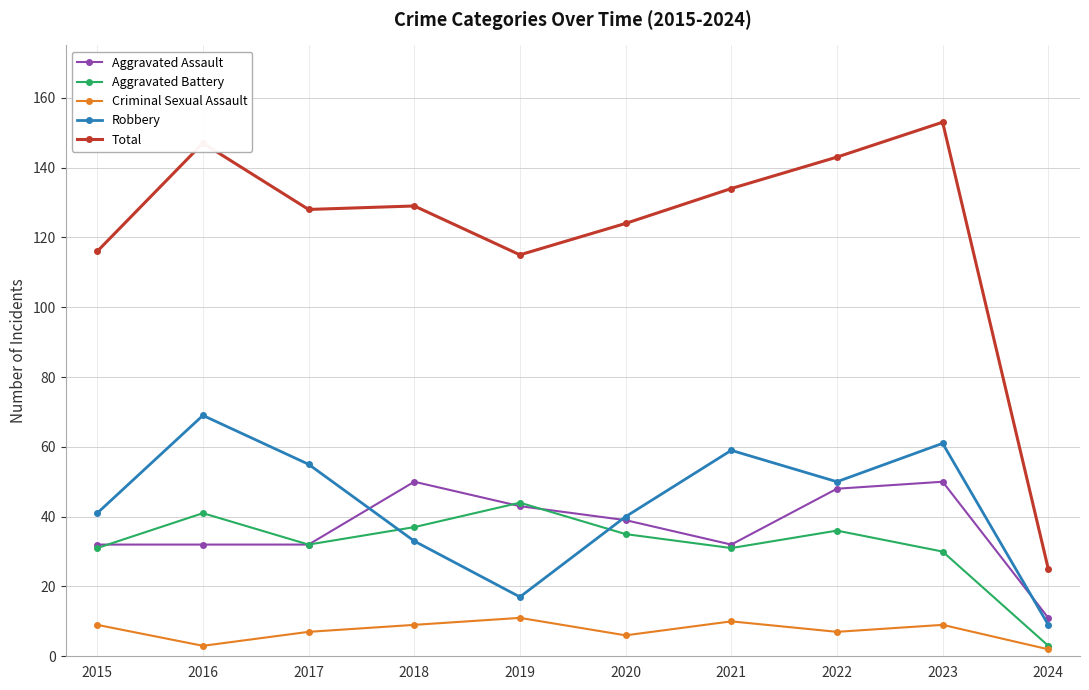

True or false: Total and Robbery intersect in this chart.

False